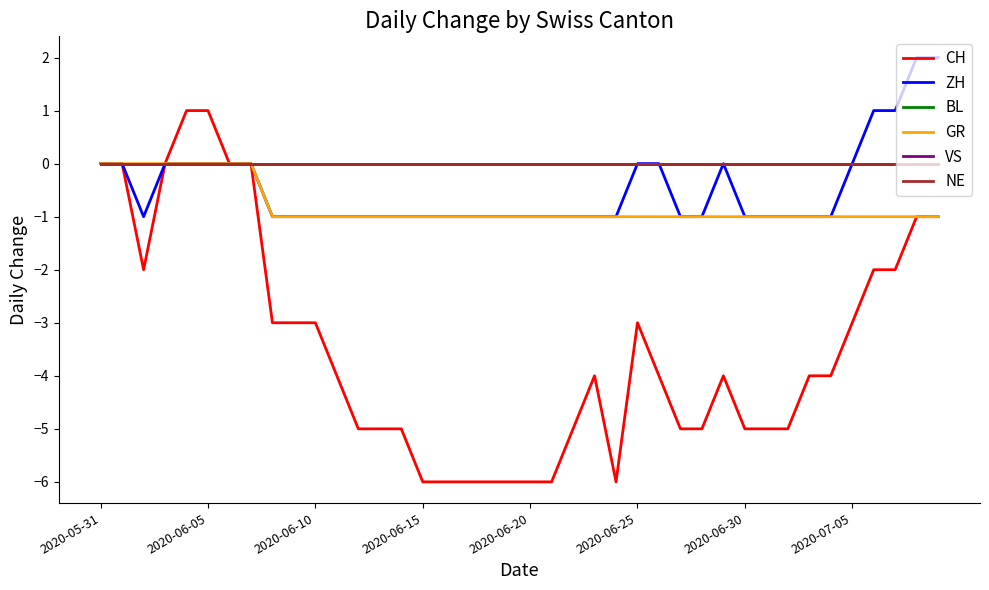

True or false: BL and ZH cross at least once.

False